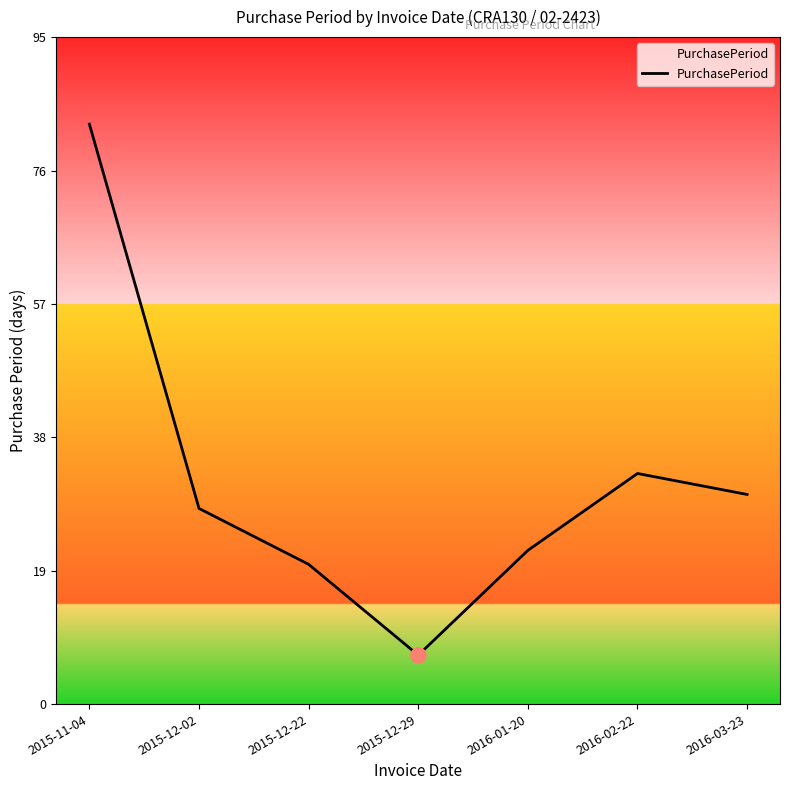

Which has a higher value, 2016-02-22 or 2015-11-04?

2015-11-04